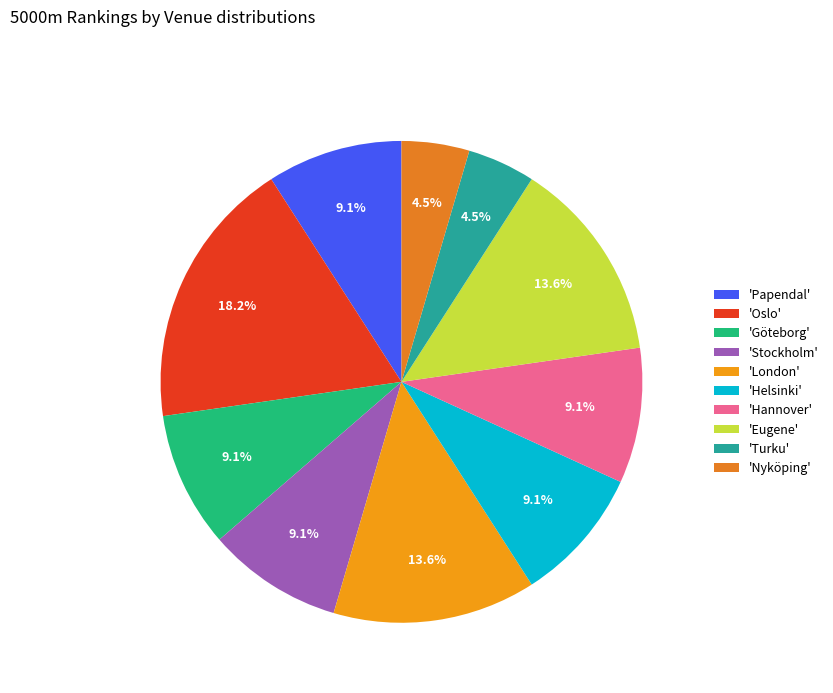

How many slices are in this pie chart?

10